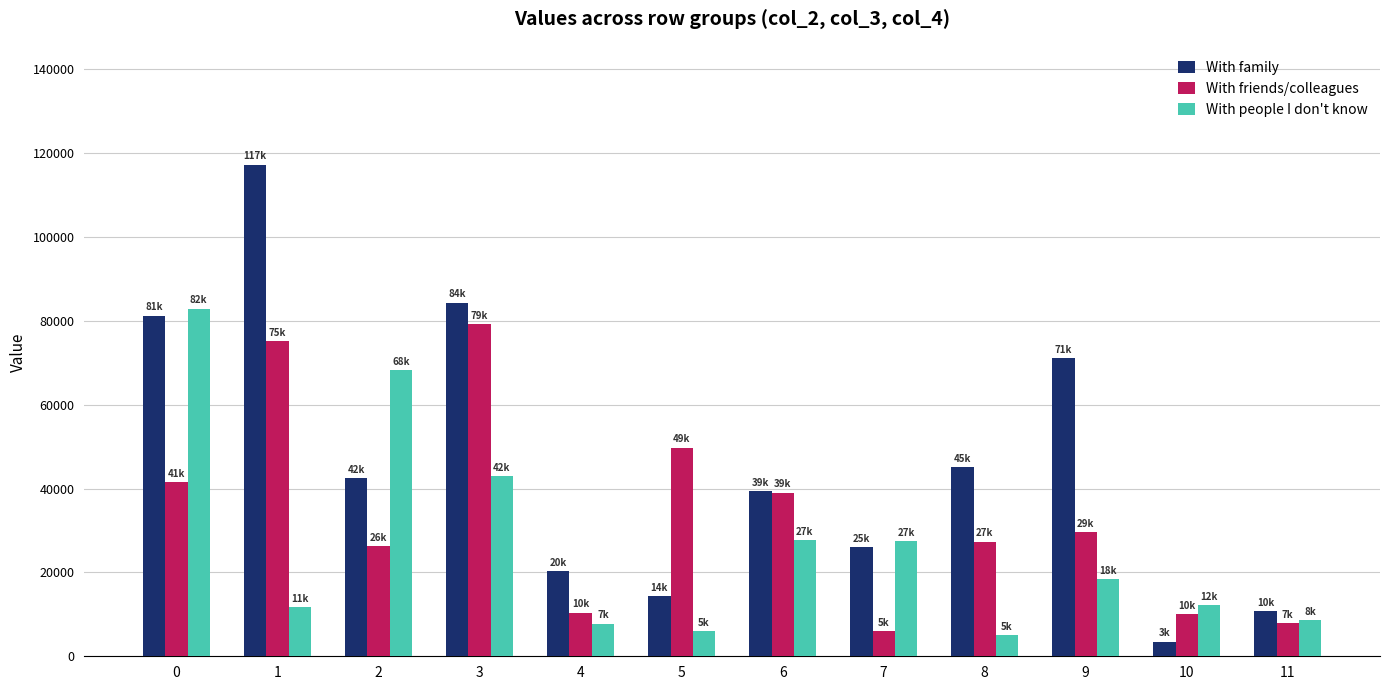

At how many categories does at least one series exceed 57061?

5